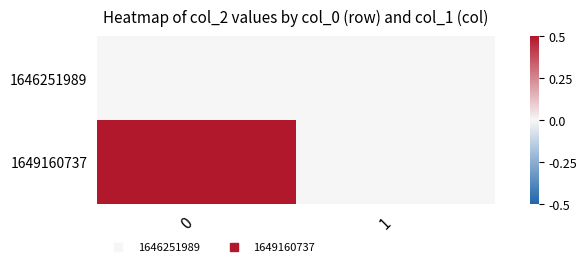

Which series changed the most between 0 and 1?

1649160737